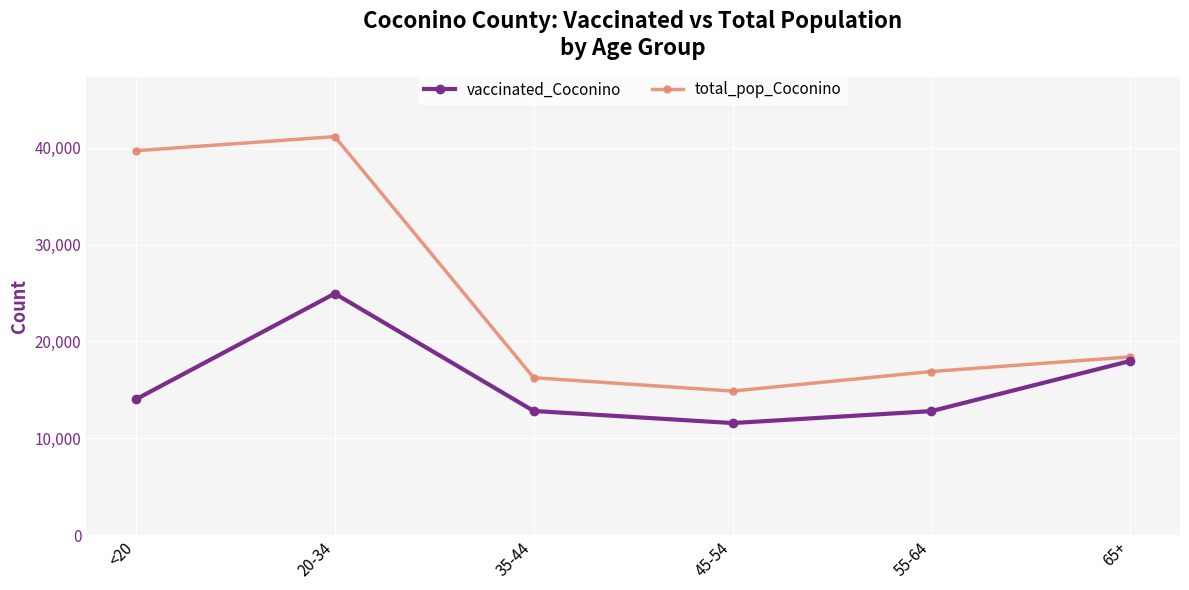

At which label does total_pop_Coconino first exceed 18408?

<20